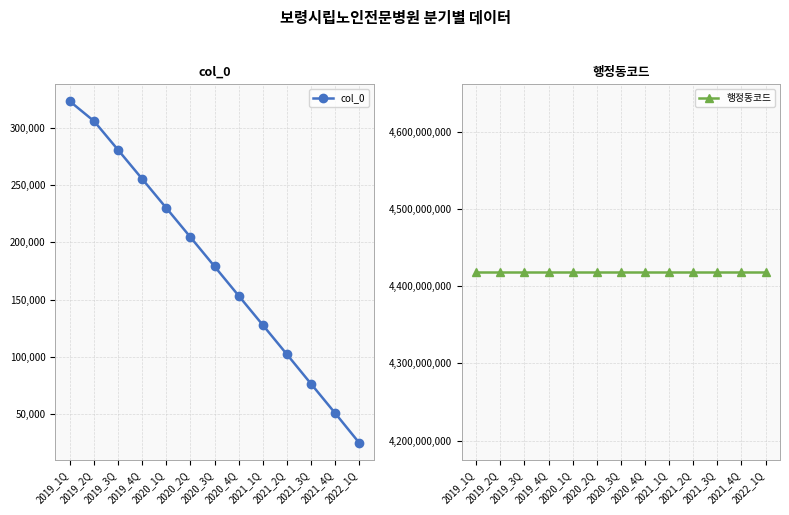

Which category has the highest value in the col_0 series?

2019_1Q